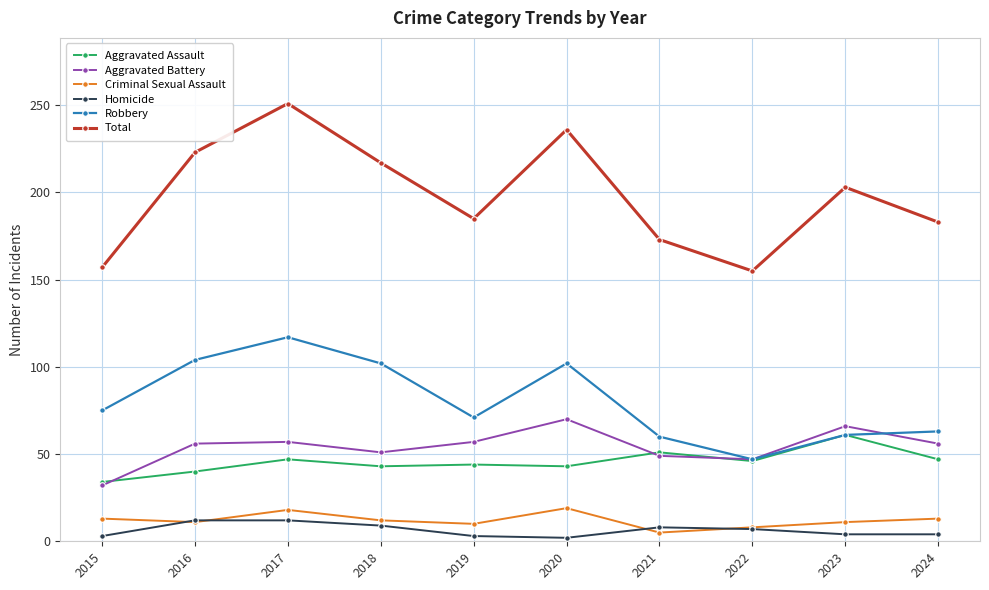

True or false: Aggravated Assault and Total cross at least once.

False